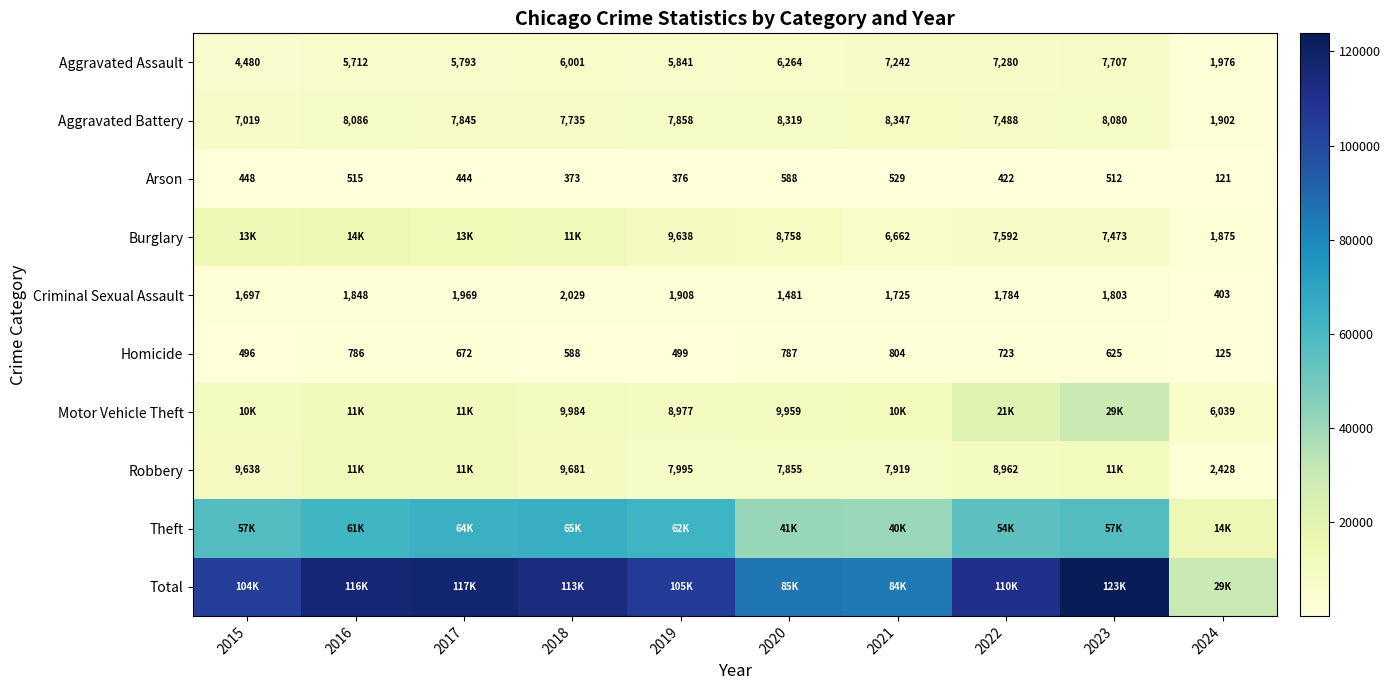

Between 2016 and 2022, which is larger?

2022